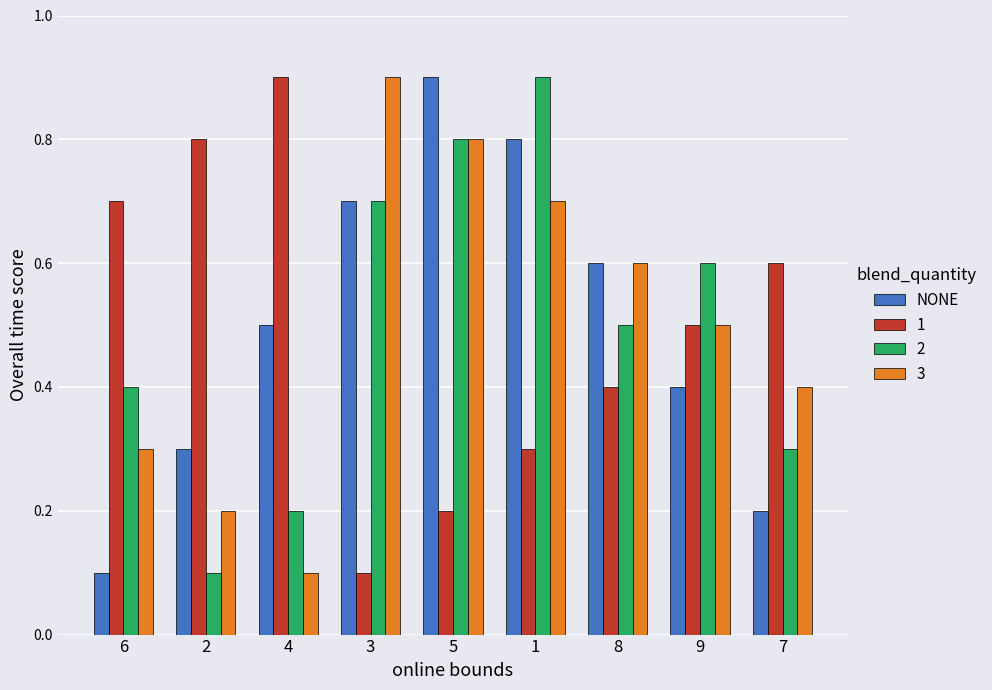

How many 2 values are between 0 and 1?

9